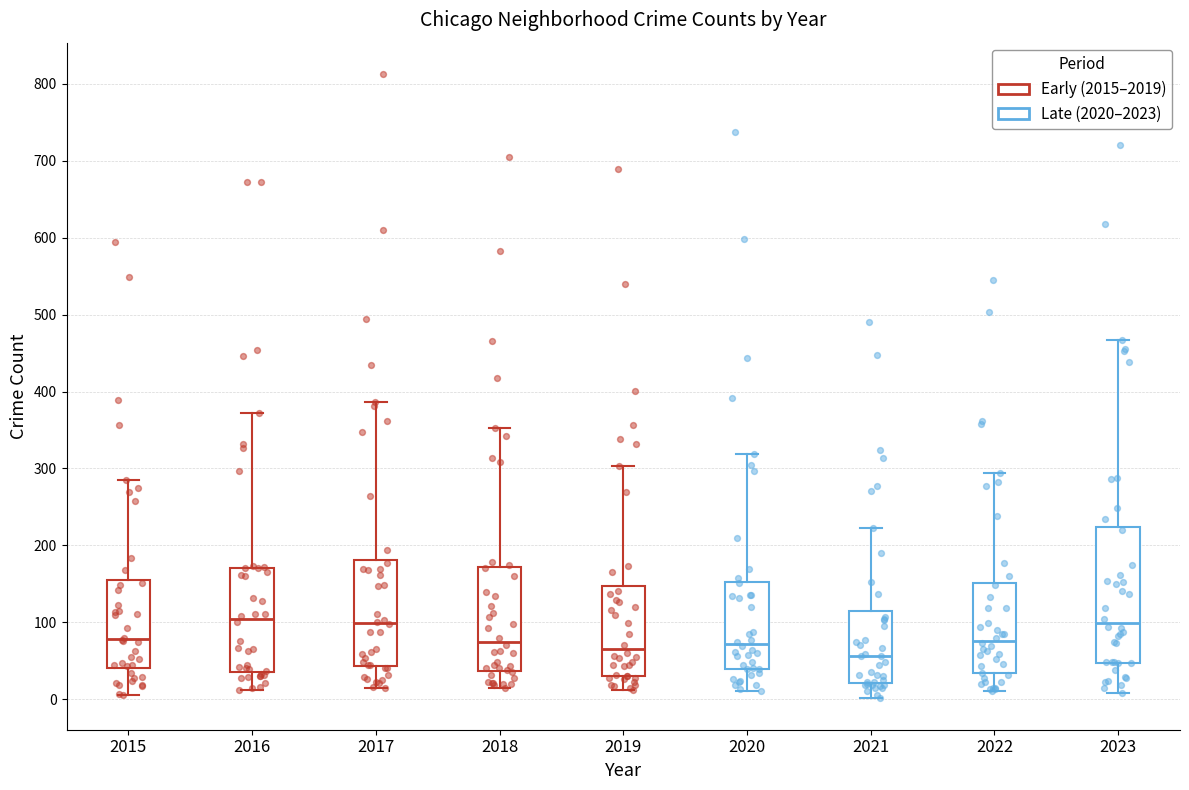

Where does the lower whisker of the box at x = 2019 end on the y-axis? The values are not printed on the chart, so give them approximately, as read against the axis.

10